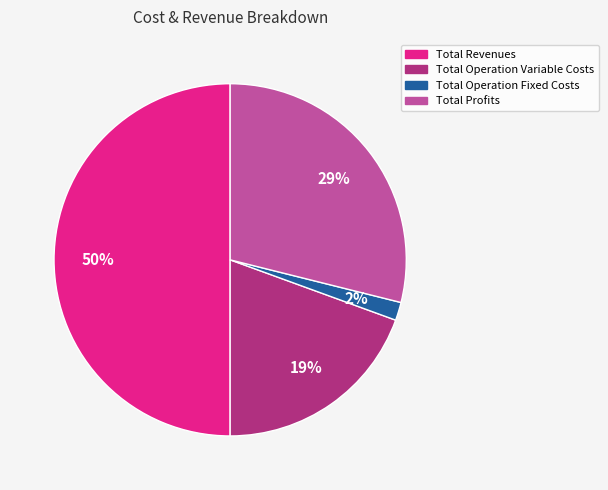

To the nearest percent, what is the average slice percentage?

25%